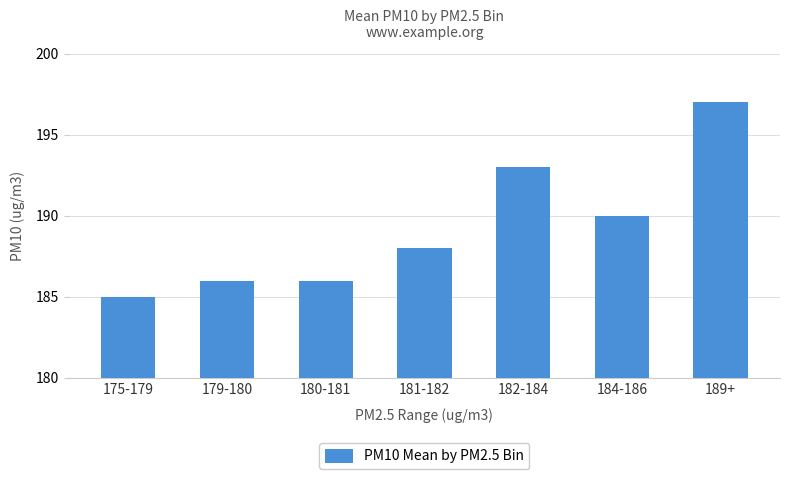

What is the average value?

189